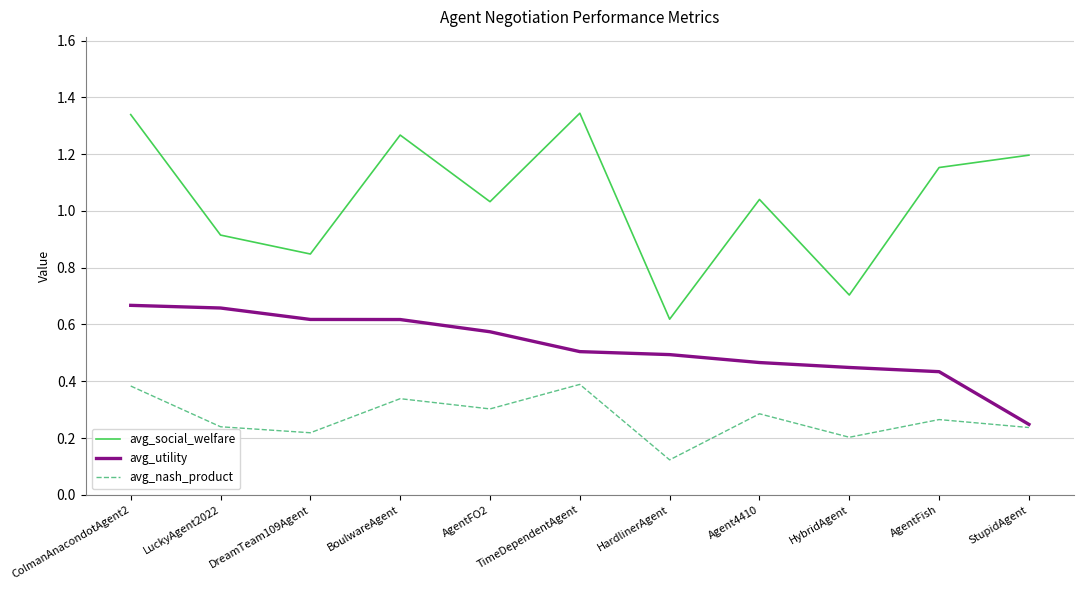

At which label does avg_social_welfare reach its minimum?

HardlinerAgent